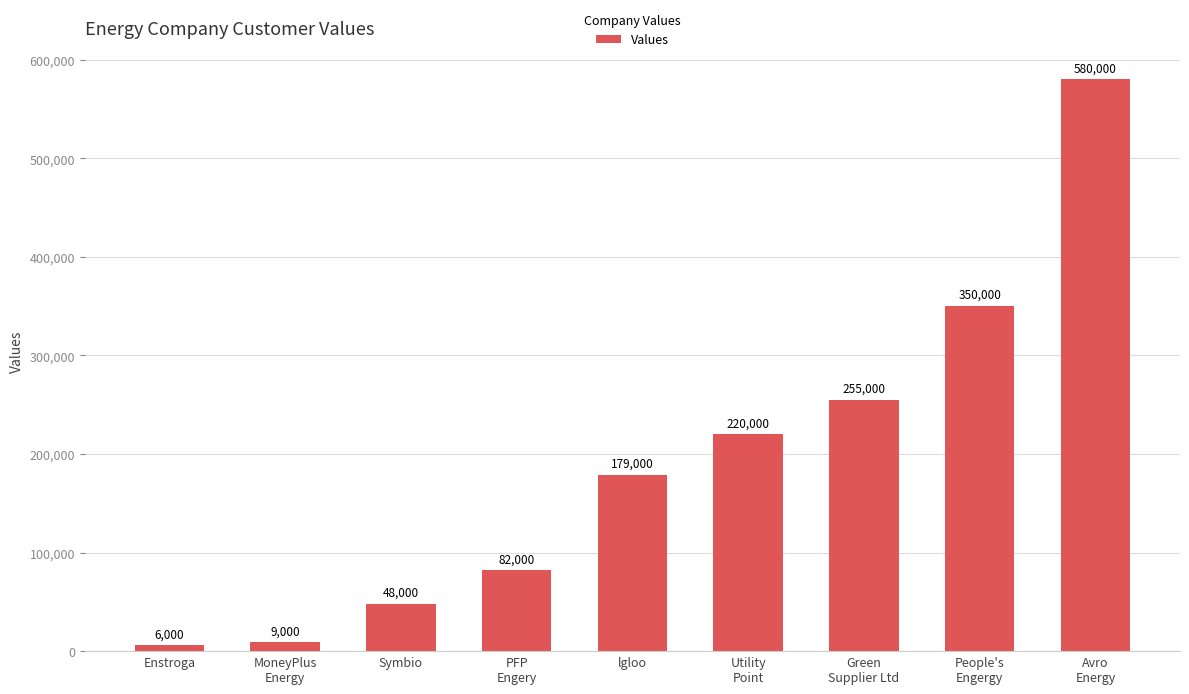

Which category has the highest value across all series?

Avro
Energy